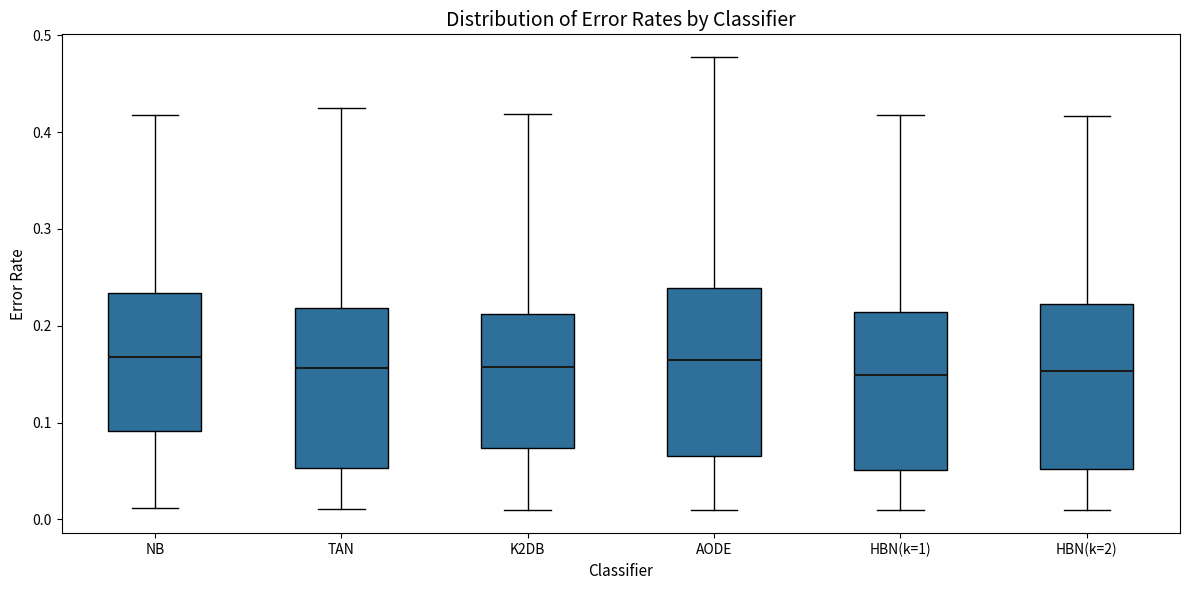

Where is the lower edge of the box for HBN(k=2) on the y-axis? The values are not printed on the chart, so give them approximately, as read against the axis.

0.05